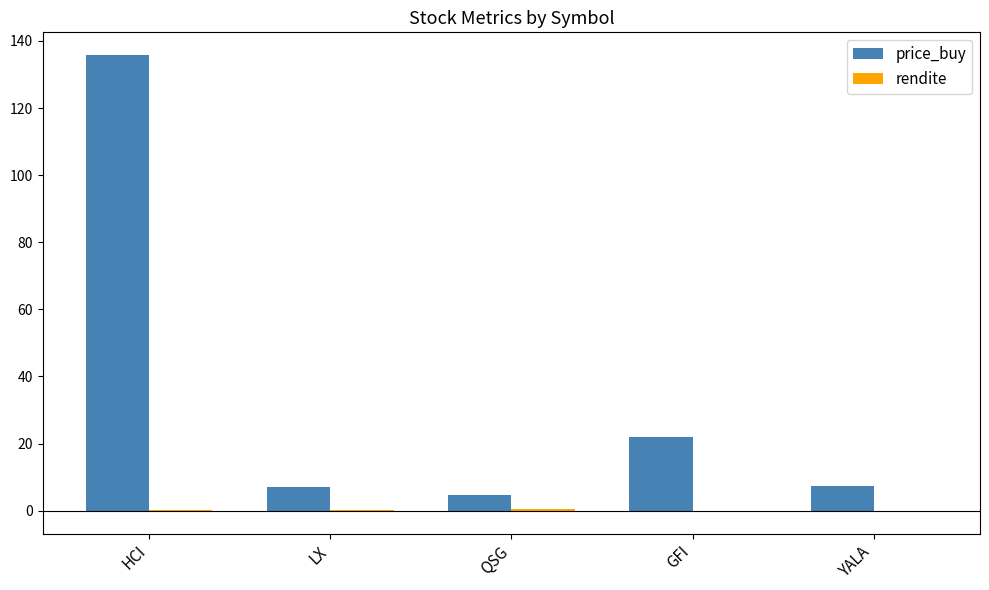

Between HCI and QSG, which series saw the biggest shift?

price_buy